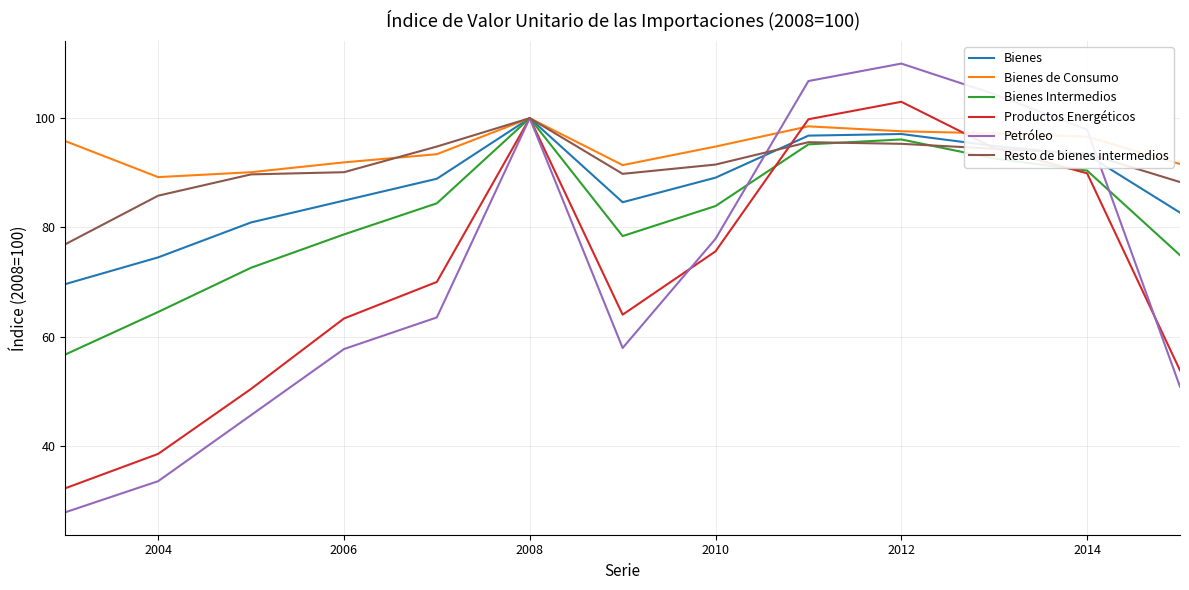

What is the minimum value for Bienes?

69.6